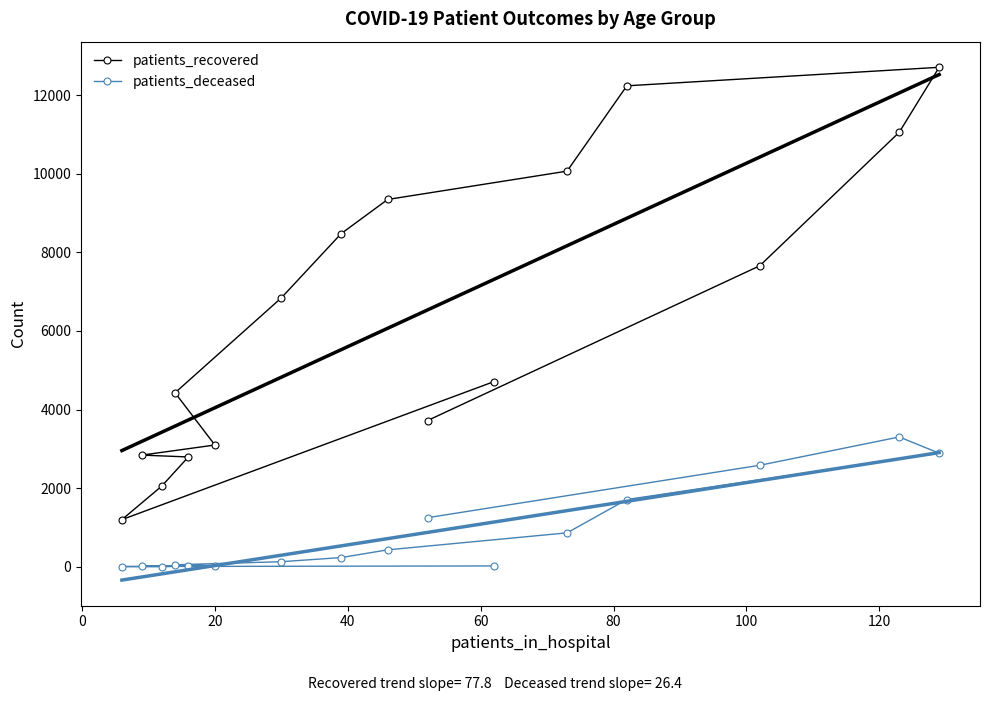

How many series are shown in this chart?

2